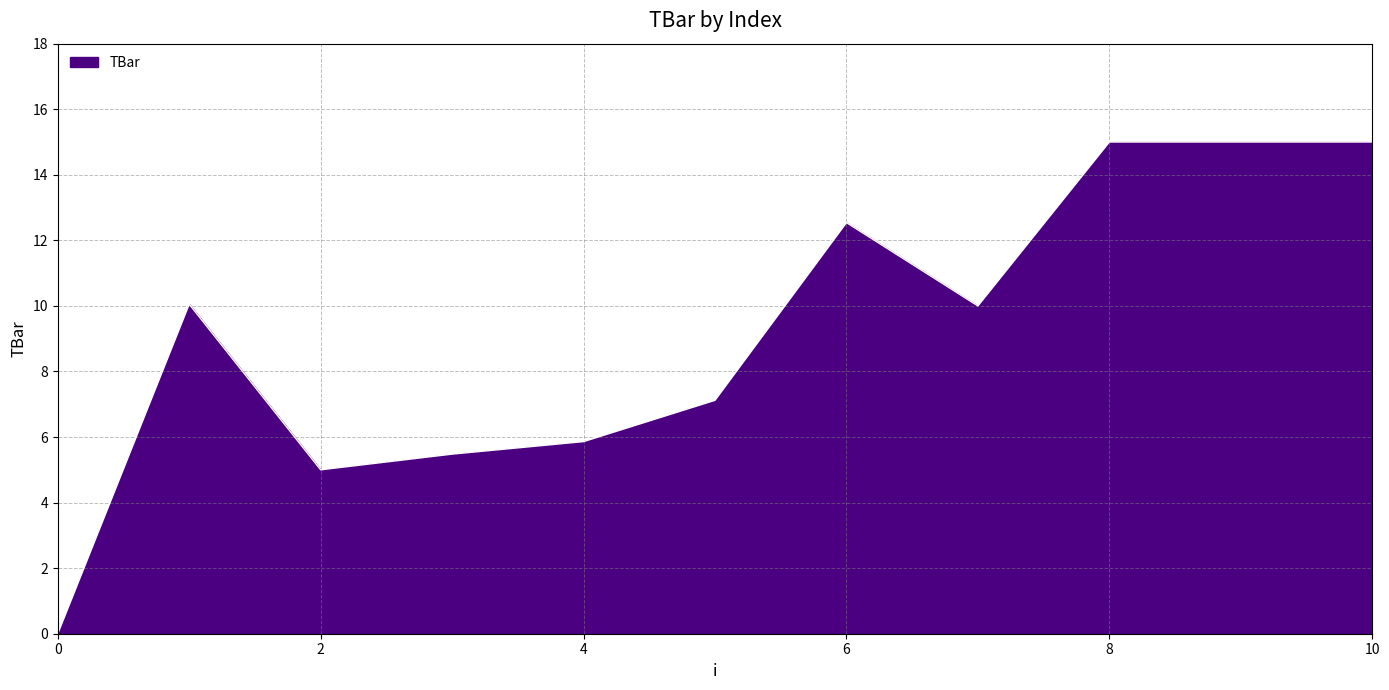

Does the chart have visible grid lines?

Yes